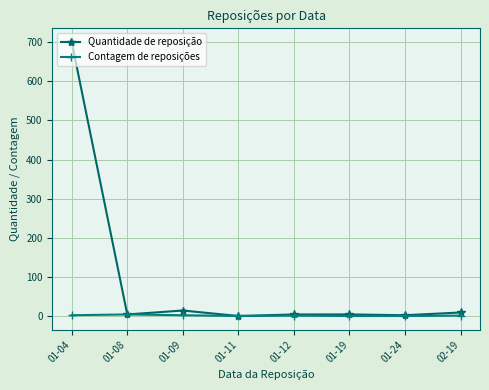

What position from the left is 01-04?

1